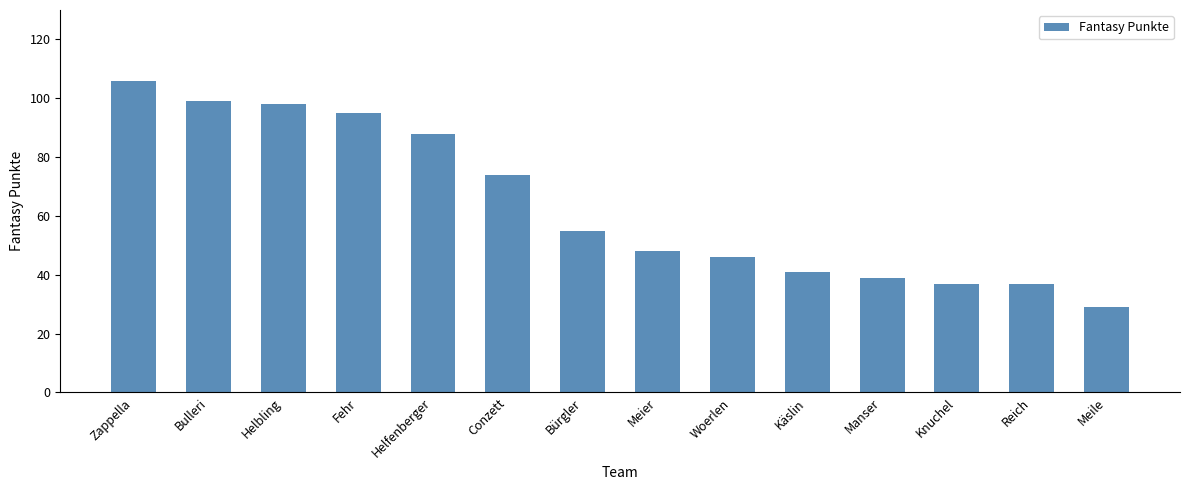

What is the sum of all values?

892